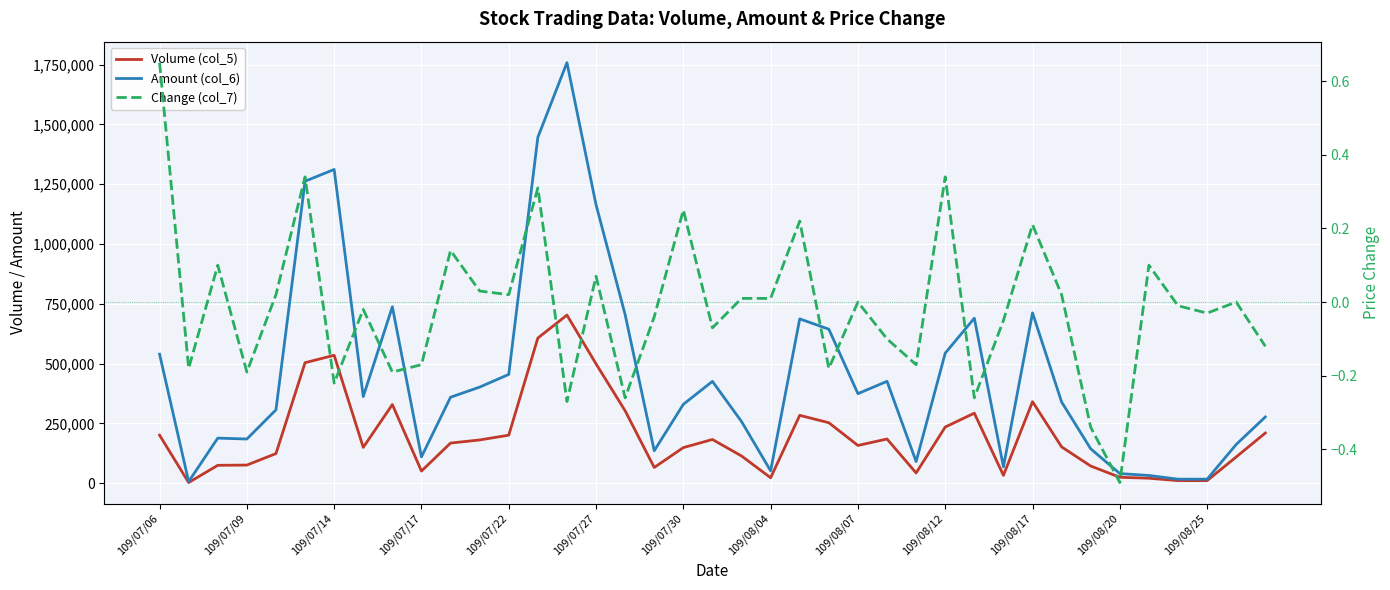

Rank the series at 109/07/22 from lowest to highest value.

Change (col_7), Volume (col_5), Amount (col_6)